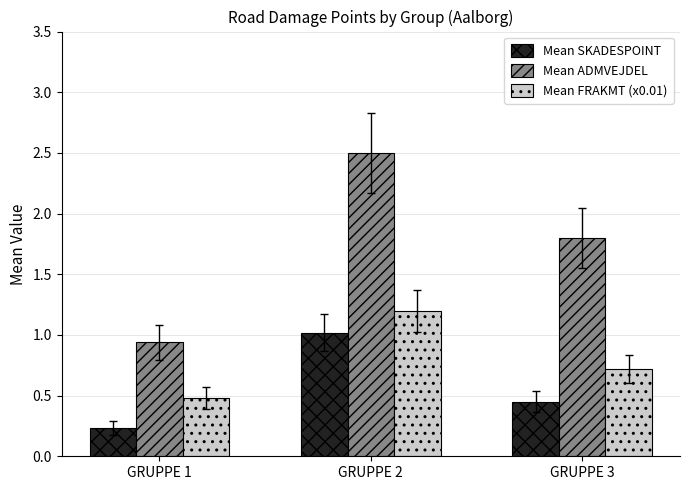

Rank the series at GRUPPE 1 from highest to lowest value.

Mean ADMVEJDEL, Mean FRAKMT (x0.01), Mean SKADESPOINT